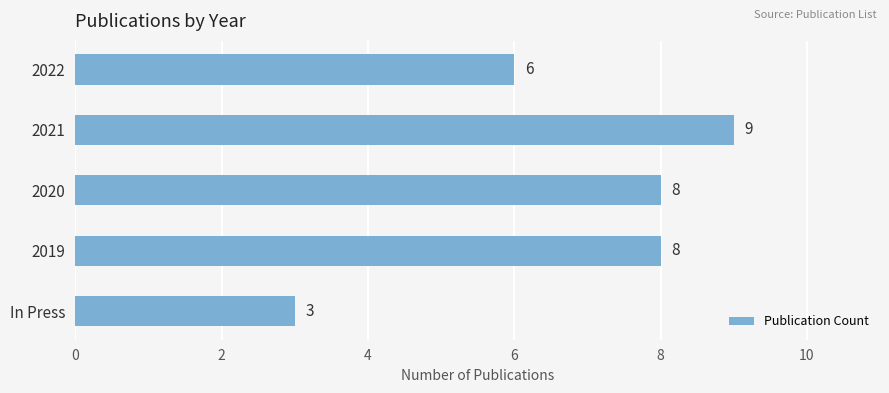

What is the change in value from In Press to 2019?

+5